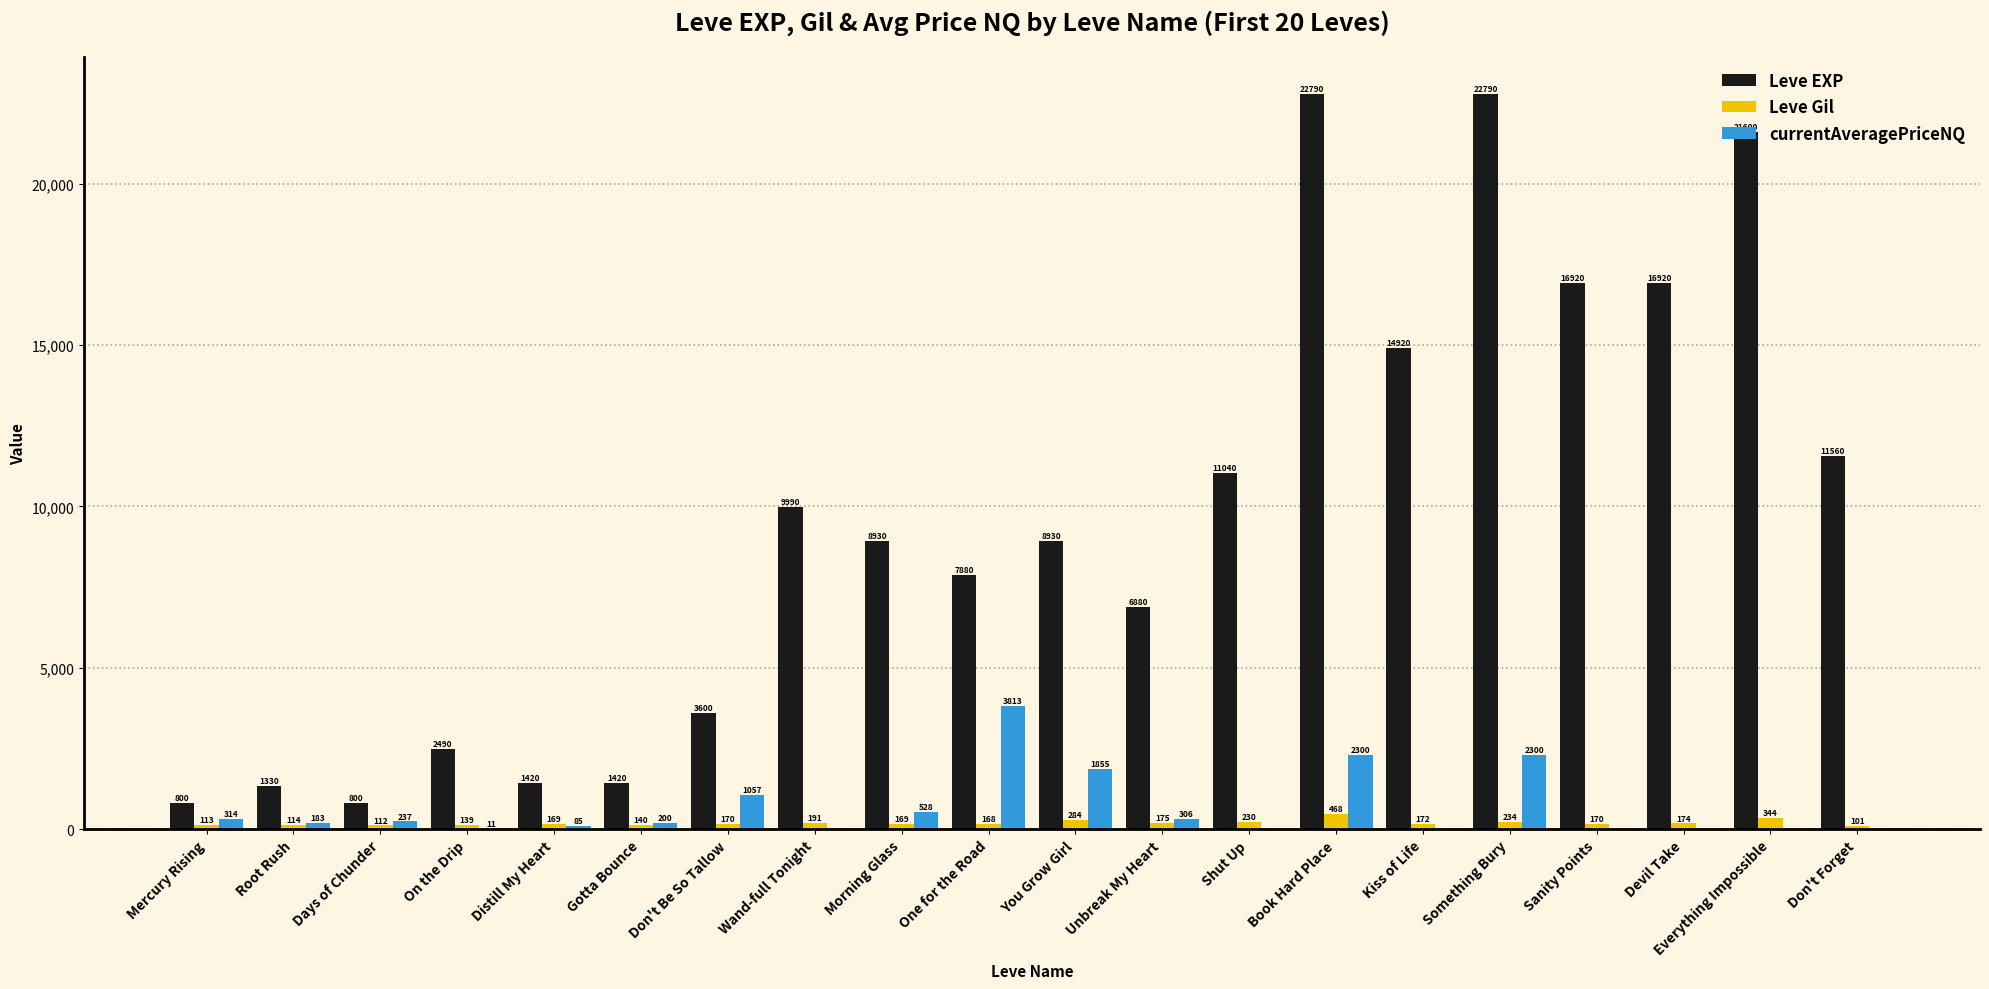

What is the sum of the Leve EXP values at Root Rush and Unbreak My Heart?

8210.0